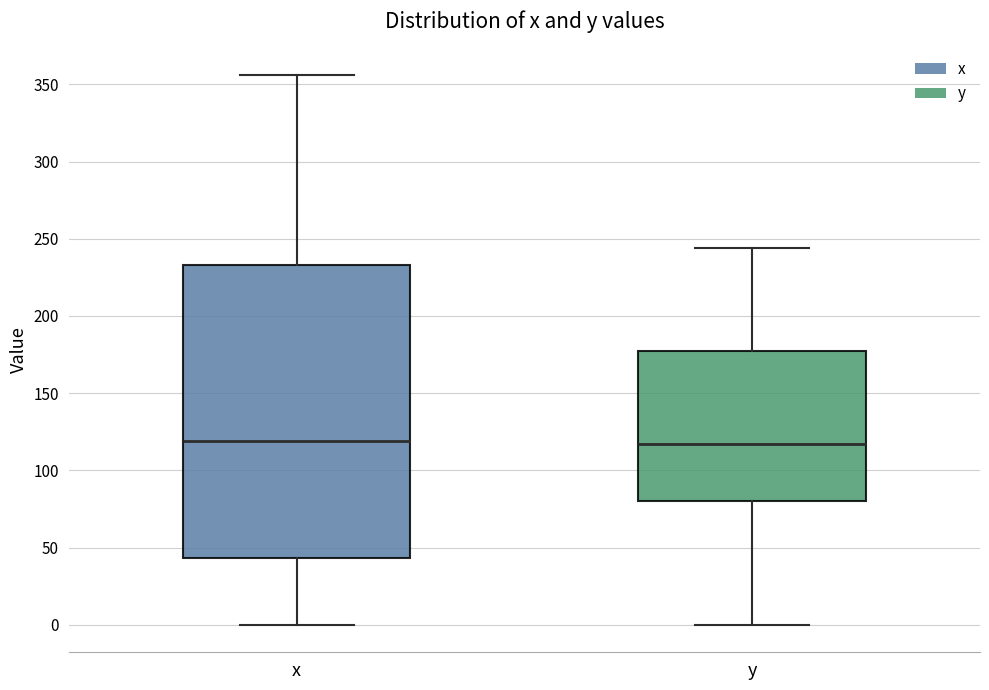

Reading left to right, read every box against the y-axis: the position of its median line, the range the box covers, and the ends of its whiskers. The values are not printed on the chart, so give them approximately, as read against the axis.

x: median 120, box 45 to 235, whiskers 0 to 355
y: median 115, box 80 to 175, whiskers 0 to 245